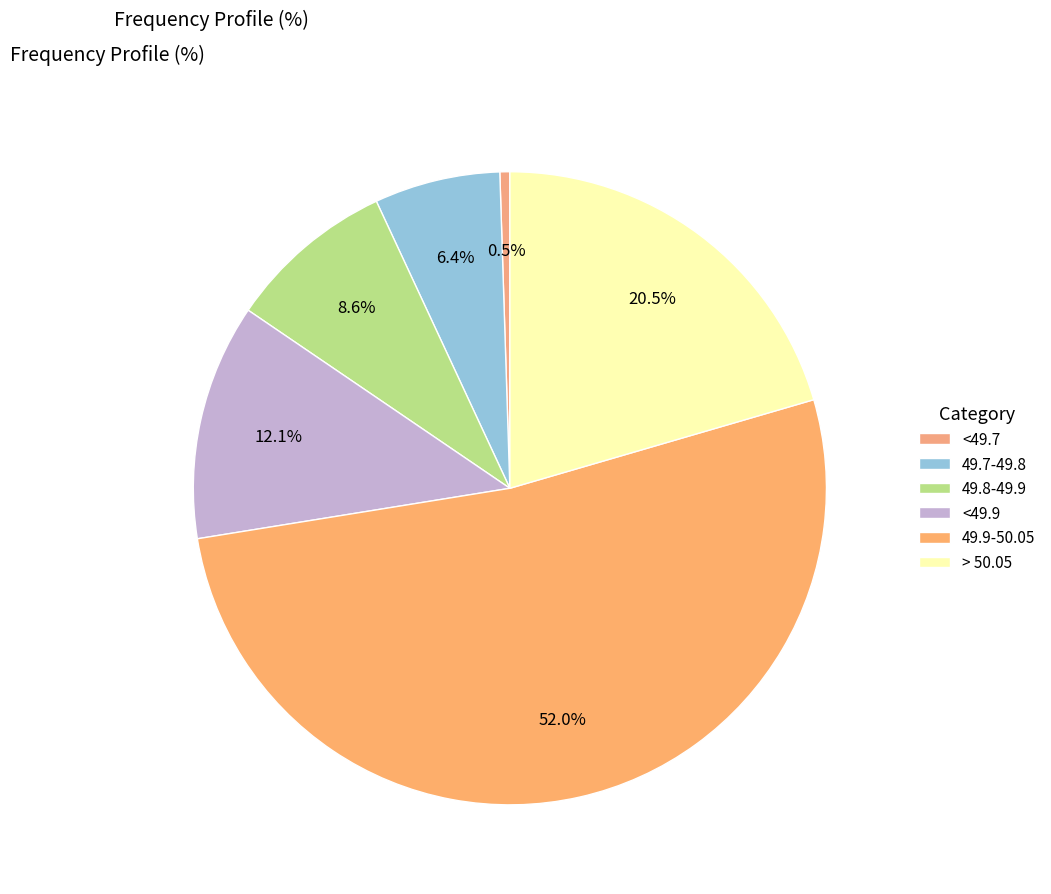

Which slice is the smallest?

<49.7